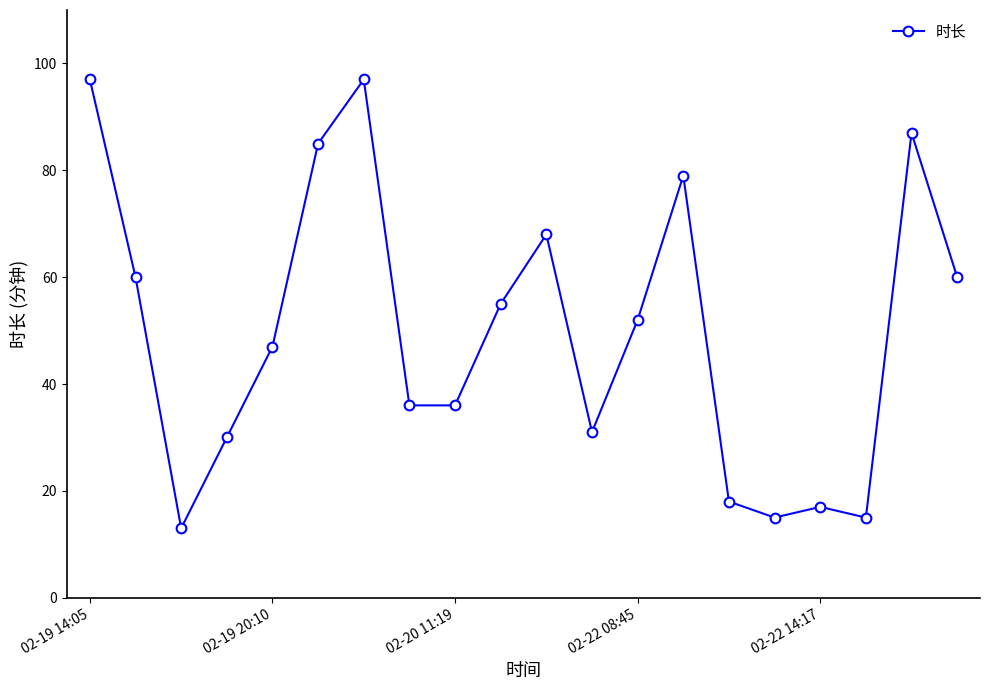

What is the value of the 8th point from the left?

36